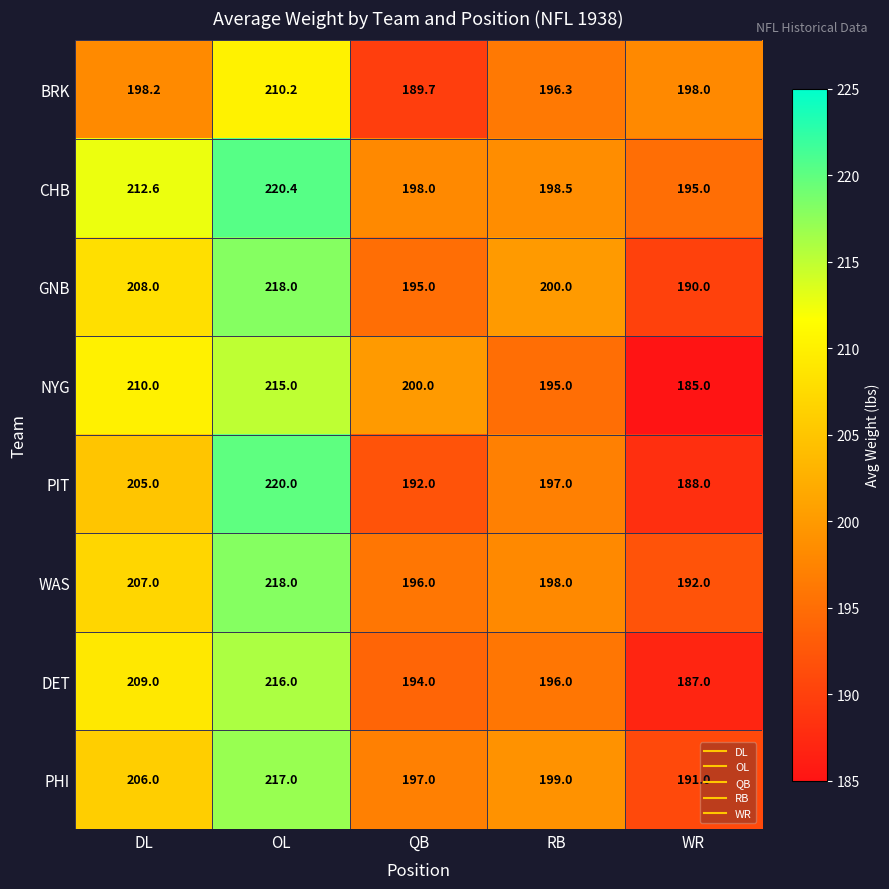

How many distinct data groups are displayed?

8